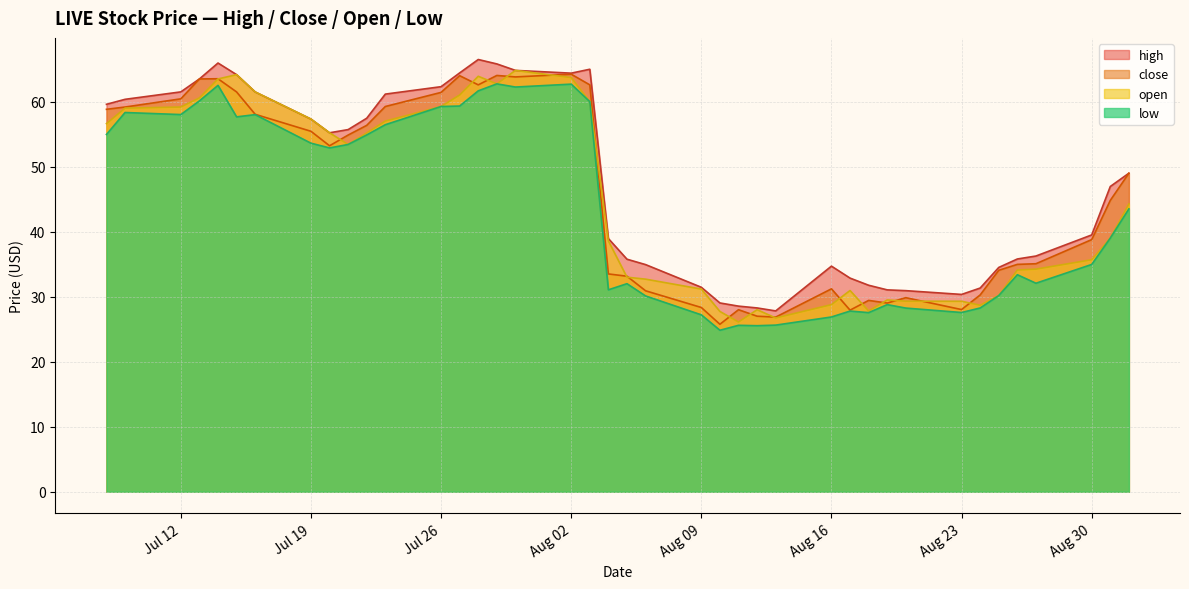

What is the spread (max minus min) of values at Jul 12?

3.5